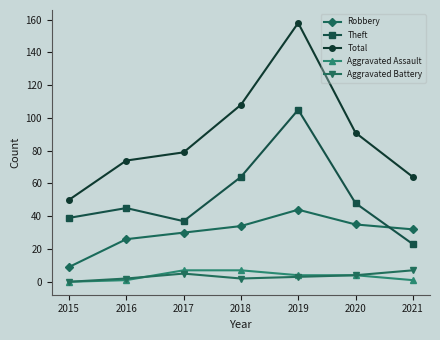

At which category does Theft reach its first local valley?

2017